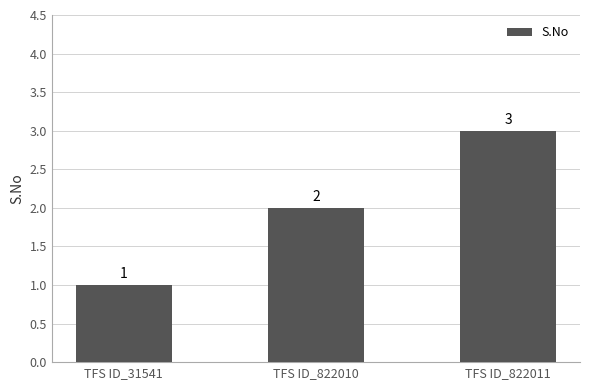

Reading left to right, transcribe all the data shown in this chart.

1	2	3